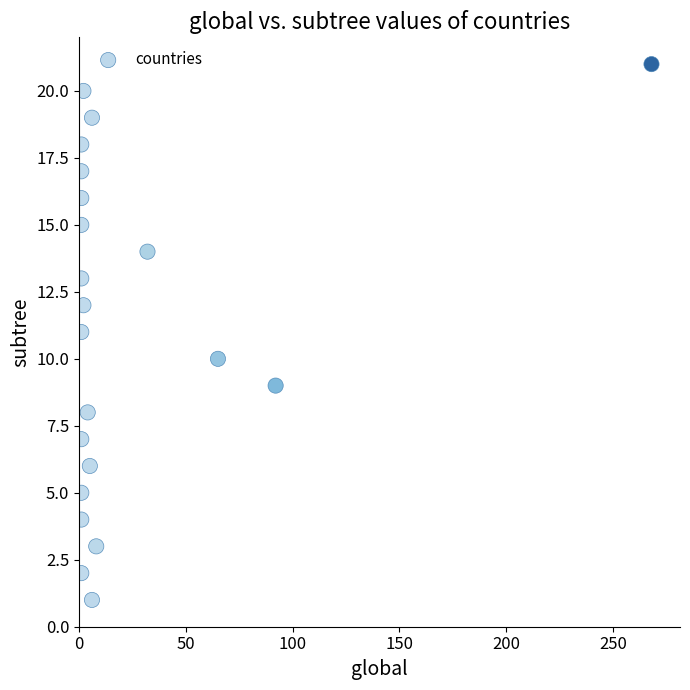

What is the range of Y values (max minus min)?

20